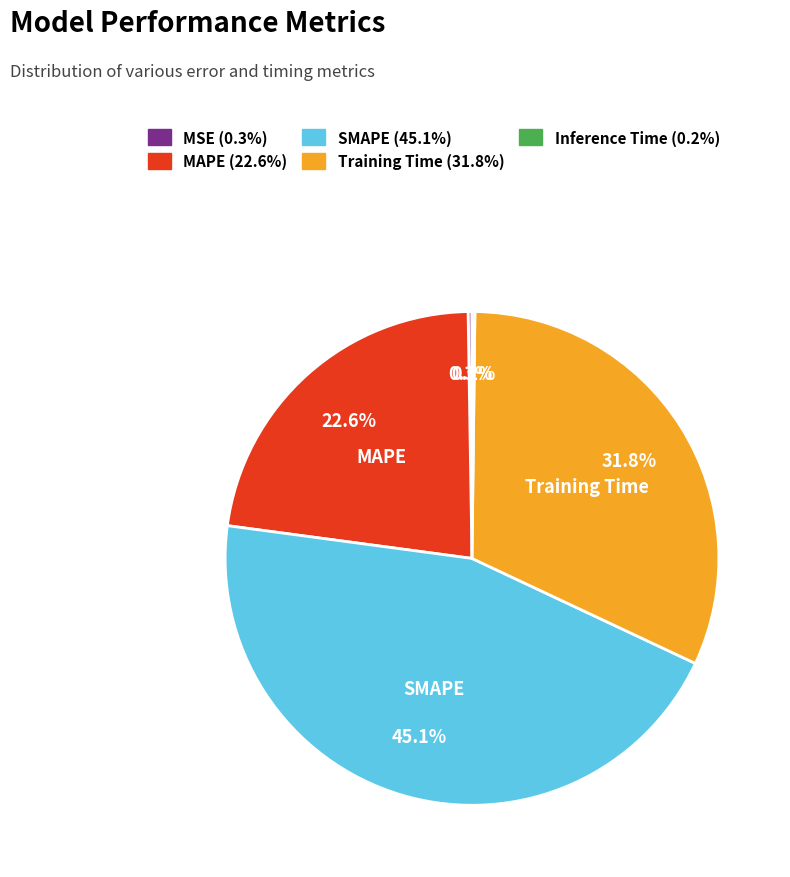

Does any single category account for the majority?

No